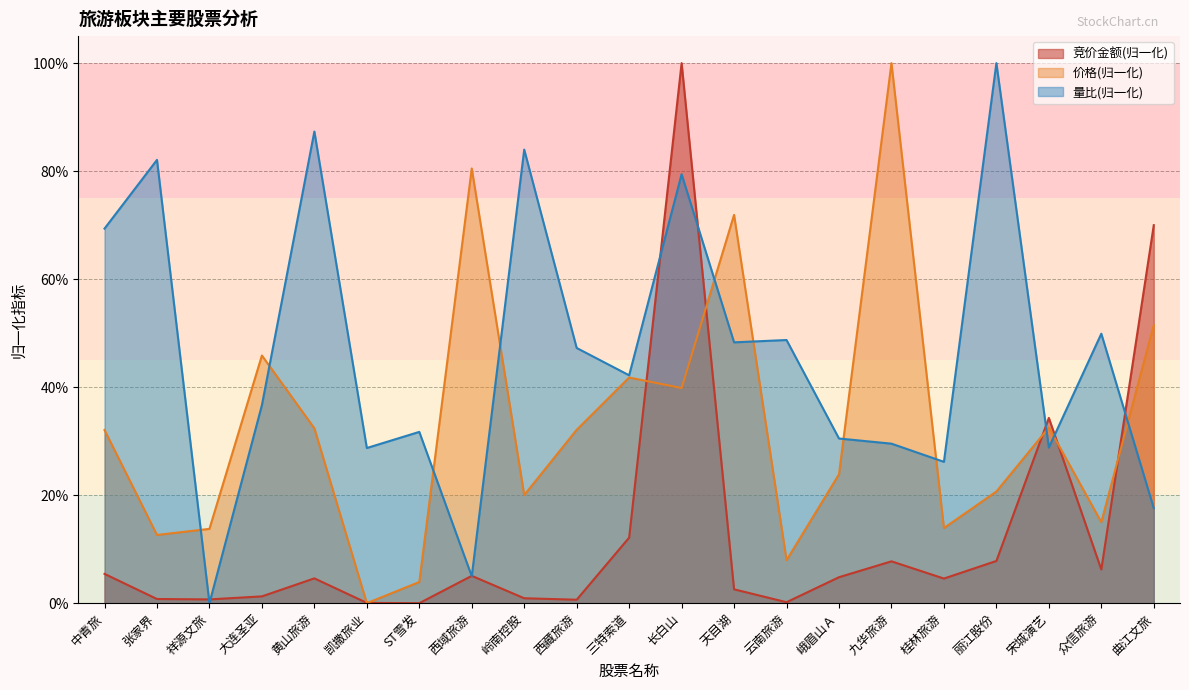

What is the total value across all series at 丽江股份?

128.5